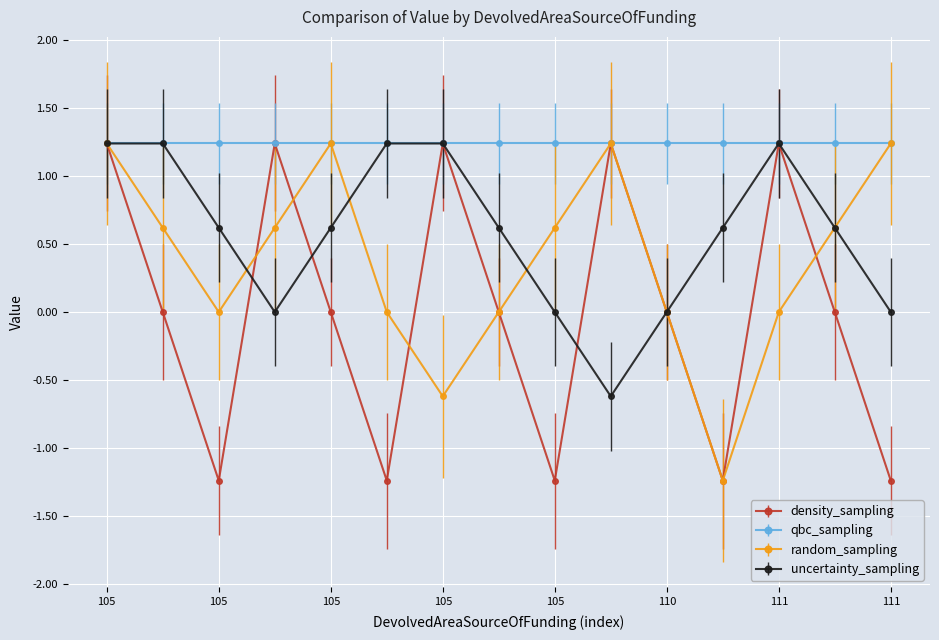

How many interior local valleys does the density_sampling series have?

4